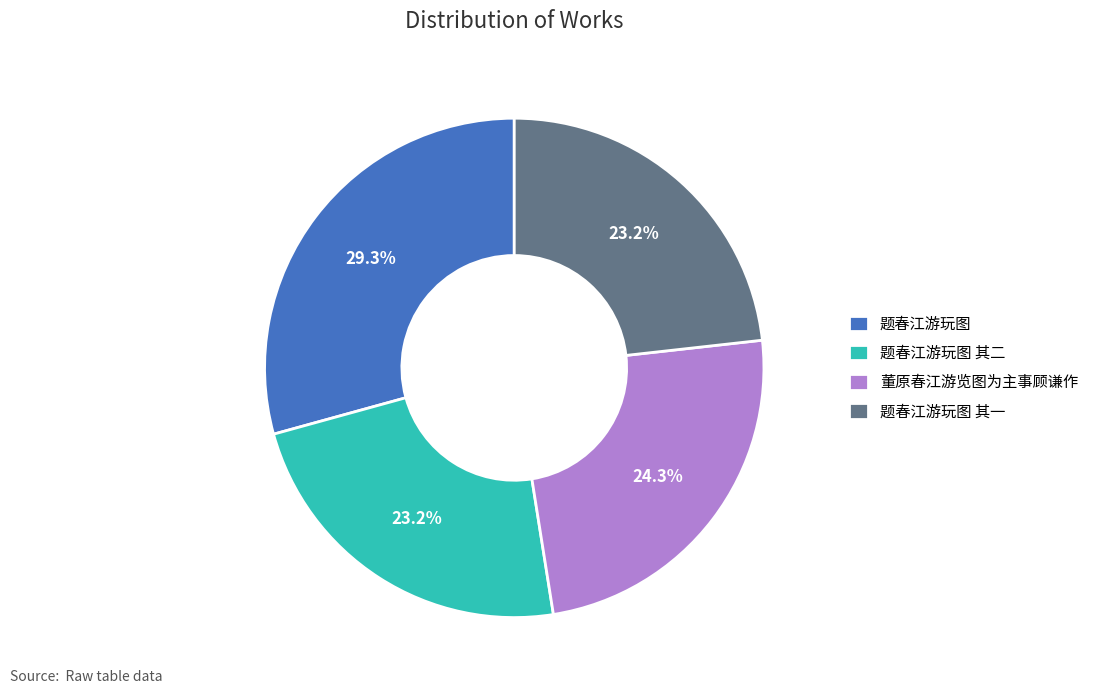

What is the largest slice in the pie chart?

题春江游玩图